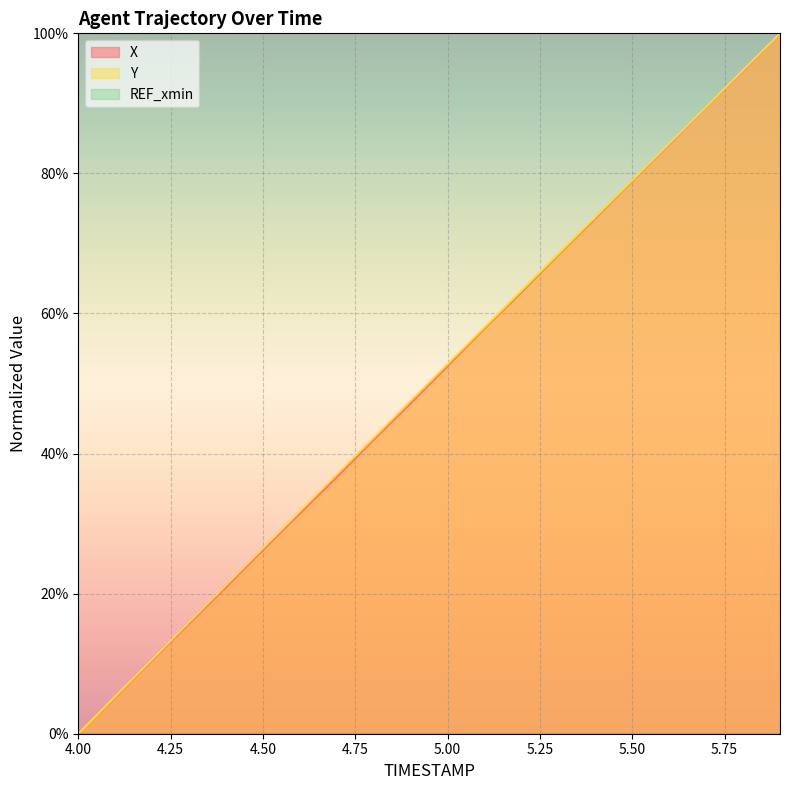

At which label does X reach its peak?

5.9